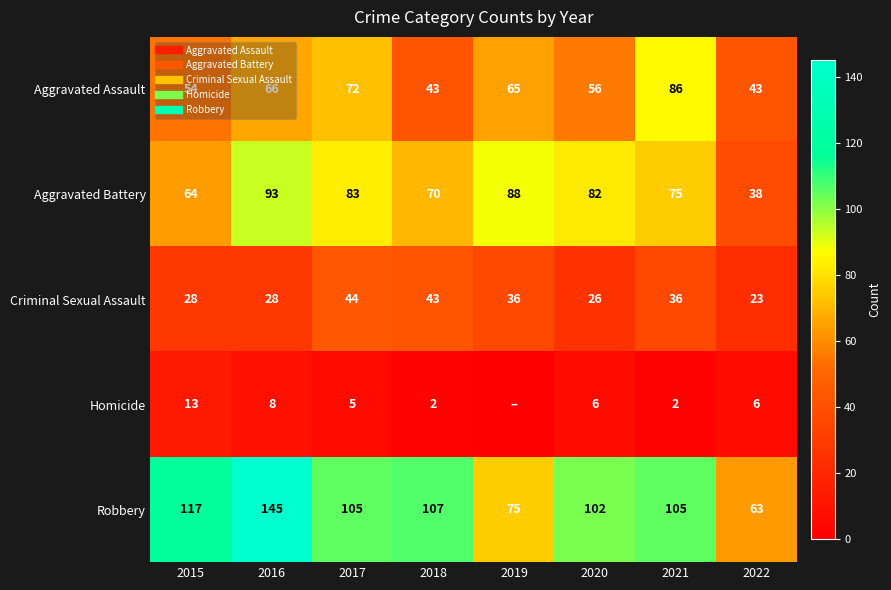

How many series are shown in this chart?

5